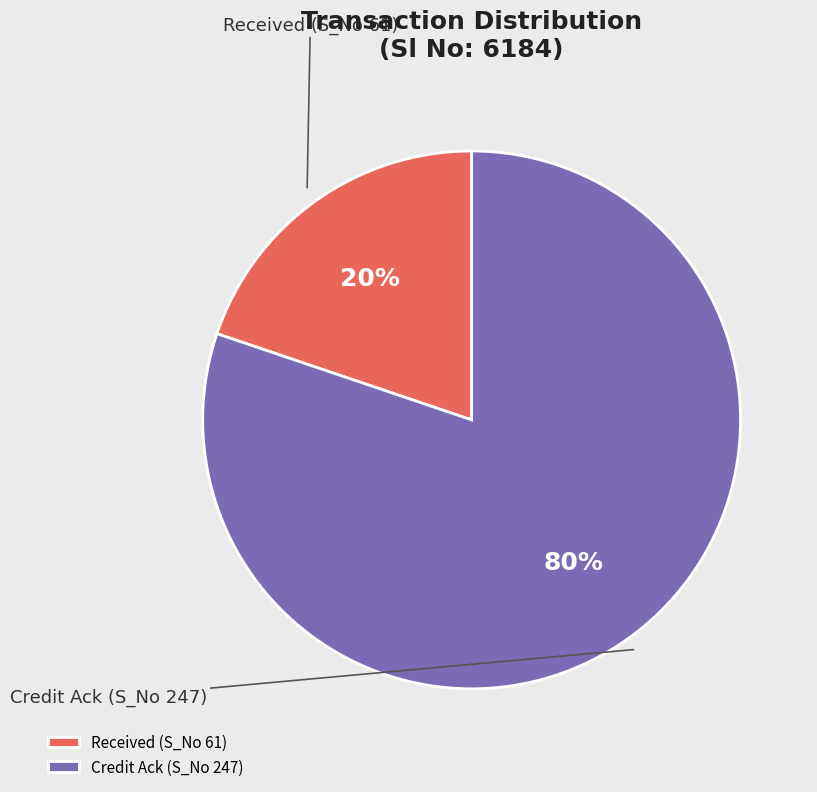

Which slice represents more than half of the pie?

Credit Ack (S_No 247)